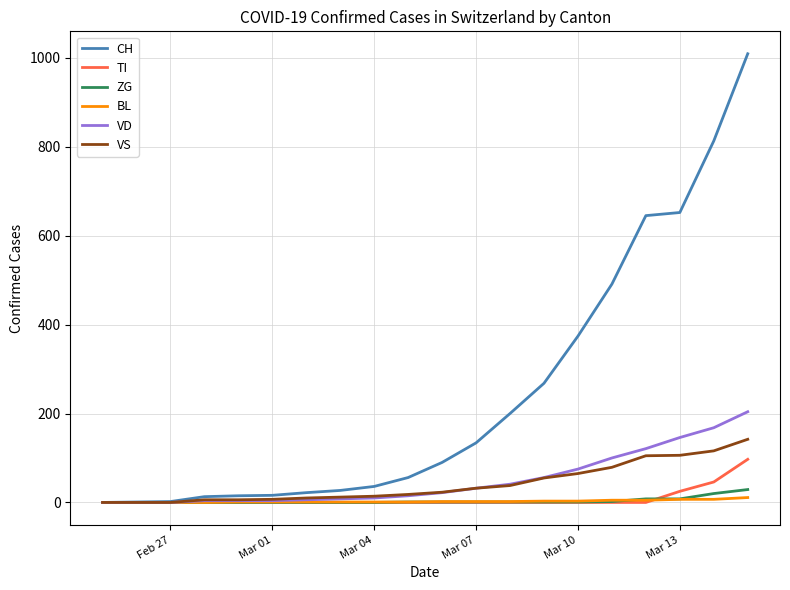

List the series in order of their peak value, highest first.

CH, VD, VS, TI, ZG, BL